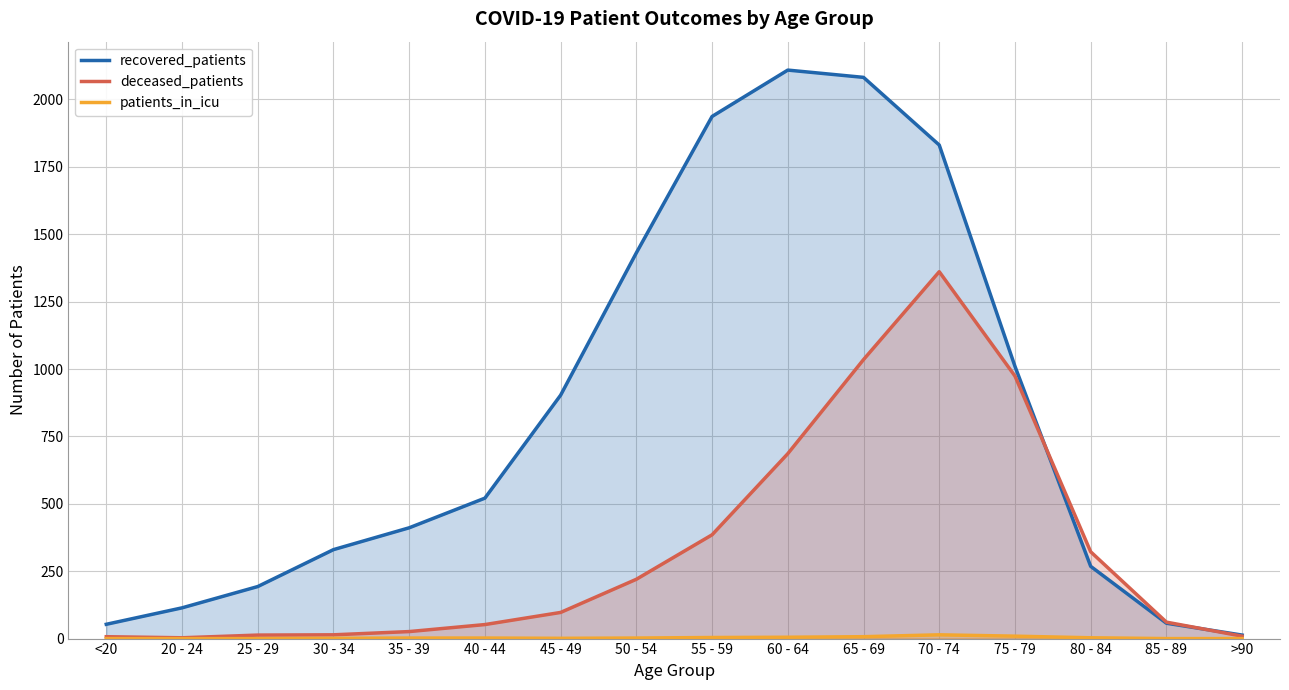

True or false: deceased_patients has more than 2 points higher than both neighbors.

False